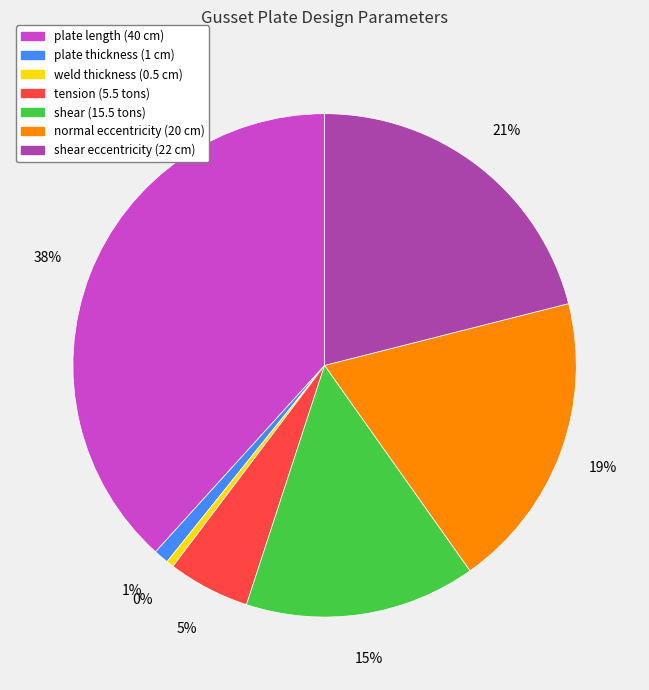

How many slices are in this pie chart?

7